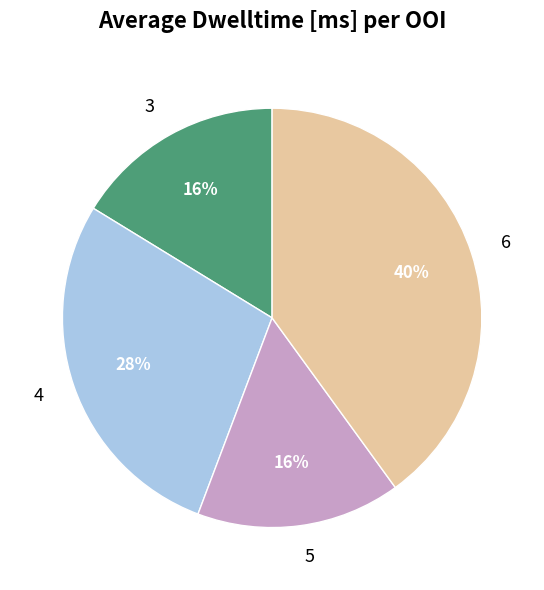

What percentage is the 4 slice, to the nearest percent?

28%